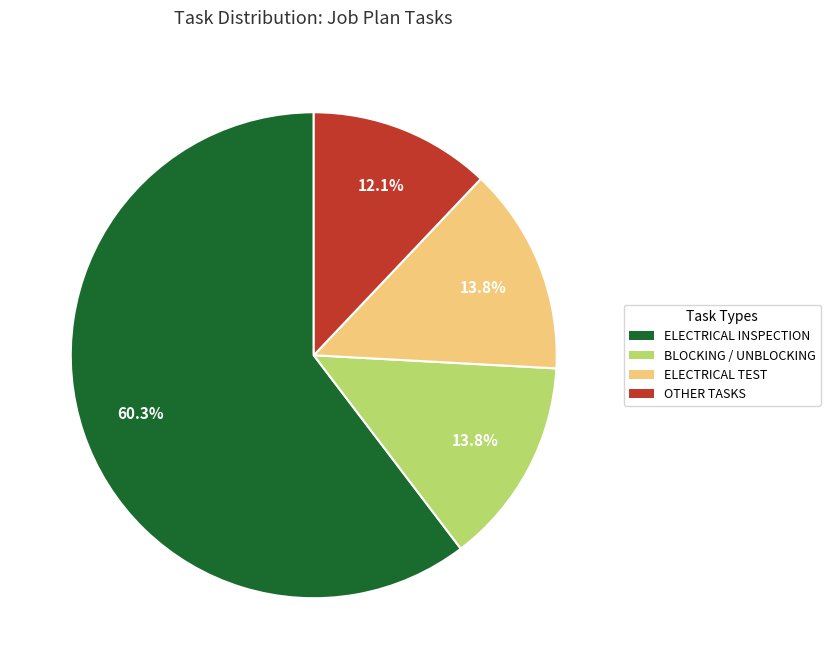

How many slices are in this pie chart?

4